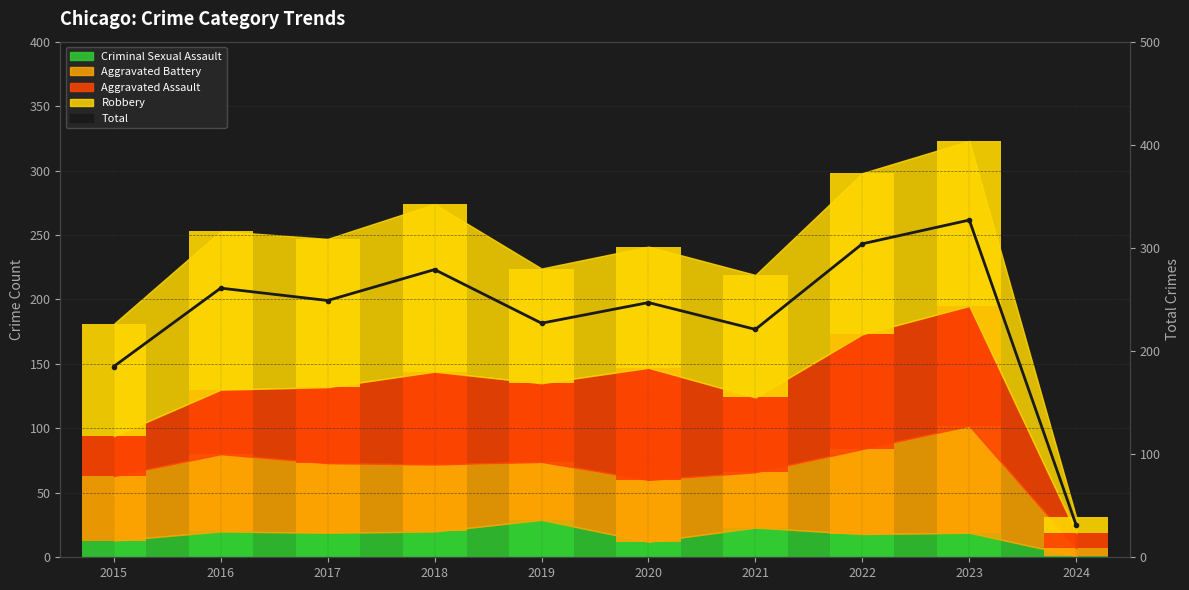

Reading right to left, list all the values displayed in this chart.

2024=31	2023=327	2022=304	2021=221	2020=247	2019=227	2018=279	2017=249	2016=261	2015=185